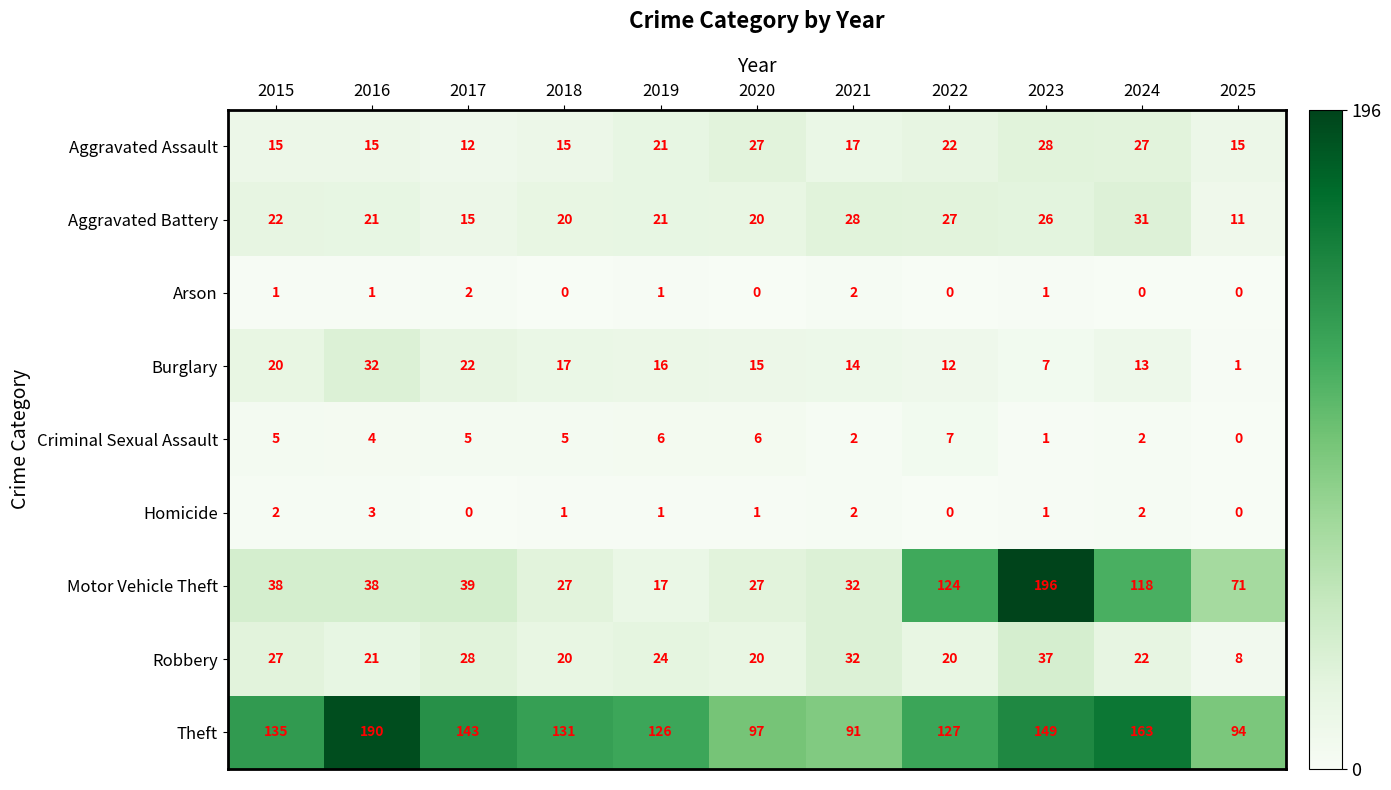

How many series are shown in this chart?

9